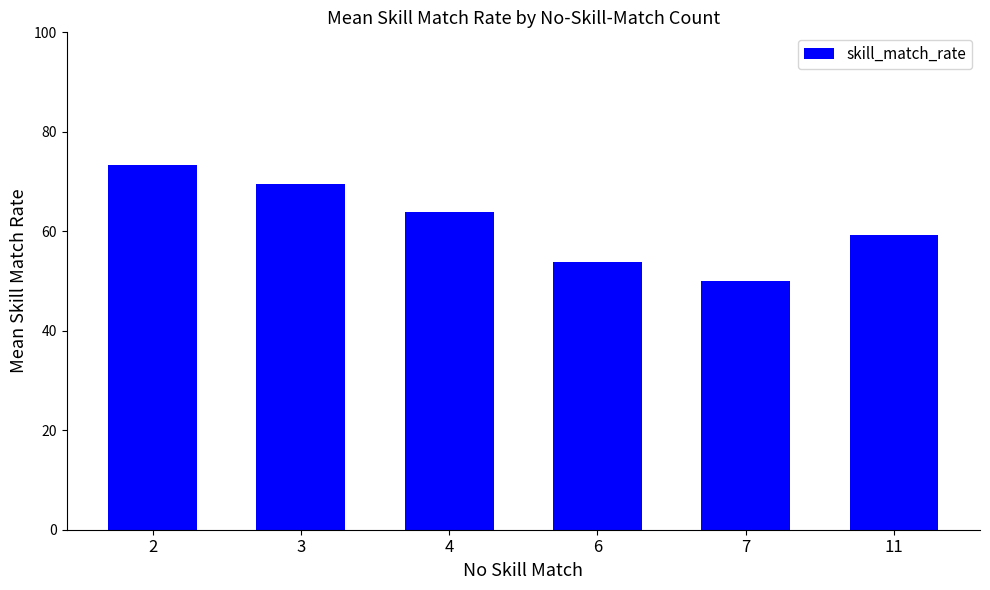

What is the greatest value displayed?

73.3